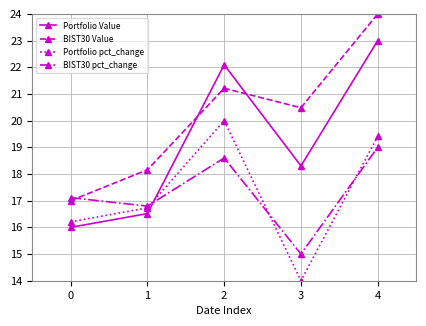

Reading right to left, what are all the values shown in this chart?

Portfolio Value: 4=23.0	3=18.3	2=22.1	1=16.5	0=16.0
BIST30 Value: 4=24.0	3=20.5	2=21.2	1=18.2	0=17.0
Portfolio pct_change: 4=19.4	3=14.0	2=20.0	1=16.7	0=16.2
BIST30 pct_change: 4=19.0	3=15.0	2=18.6	1=16.8	0=17.1